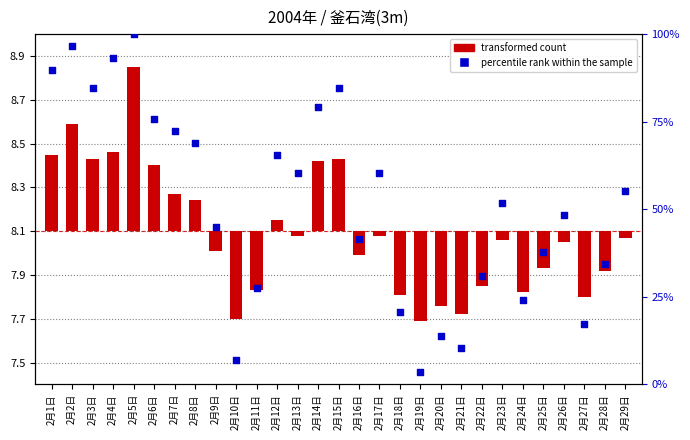

At how many categories does at least one series exceed 68?

10